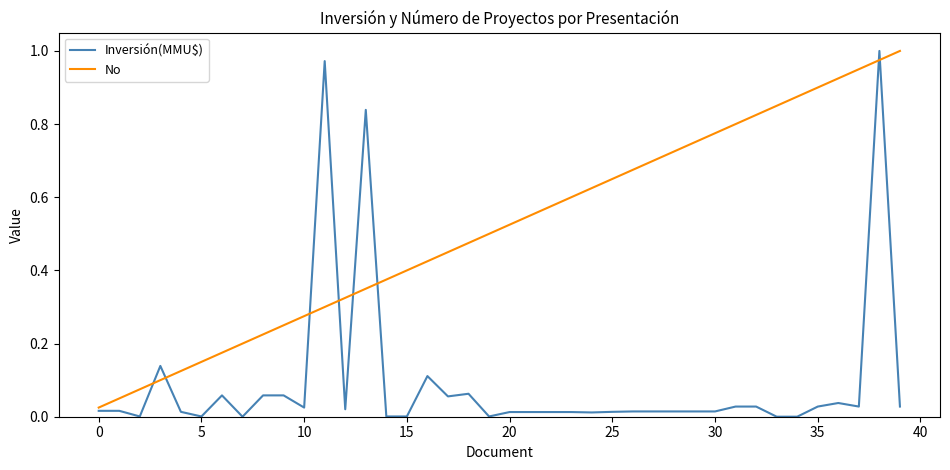

Which series has the largest total across all categories?

No